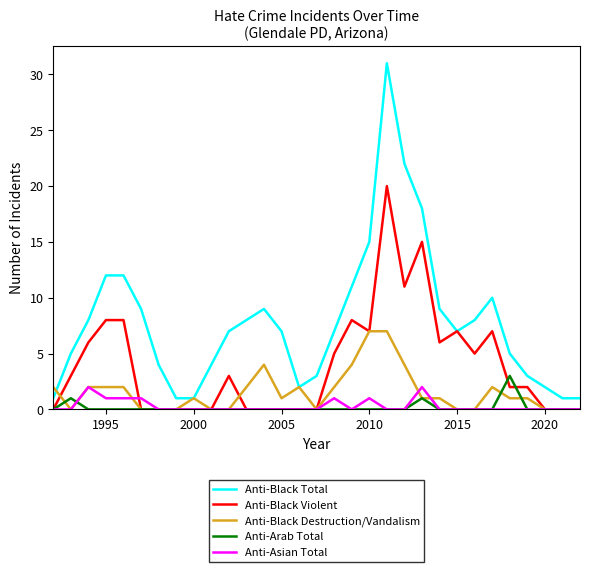

Which series has the largest range (max minus min)?

Anti-Black Total